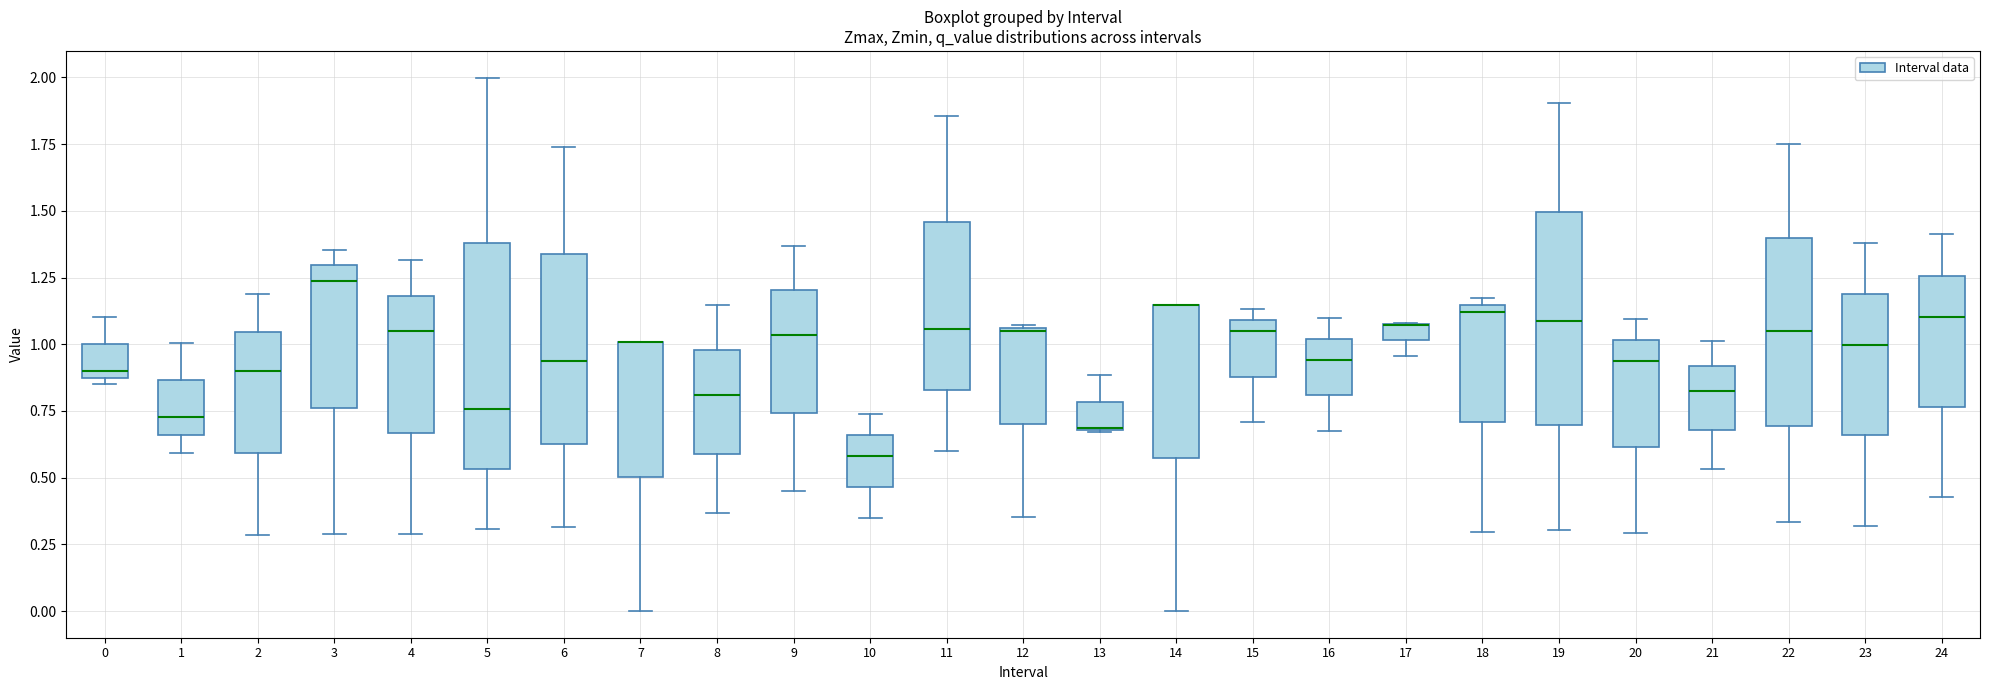

Where is the lower edge of the box at x = 14 on the y-axis? The values are not printed on the chart, so give them approximately, as read against the axis.

0.55